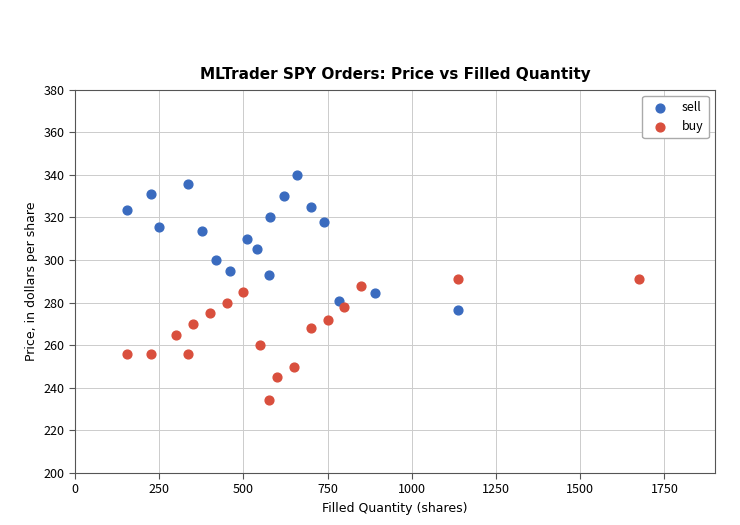

What are all the series names shown in the legend?

sell, buy